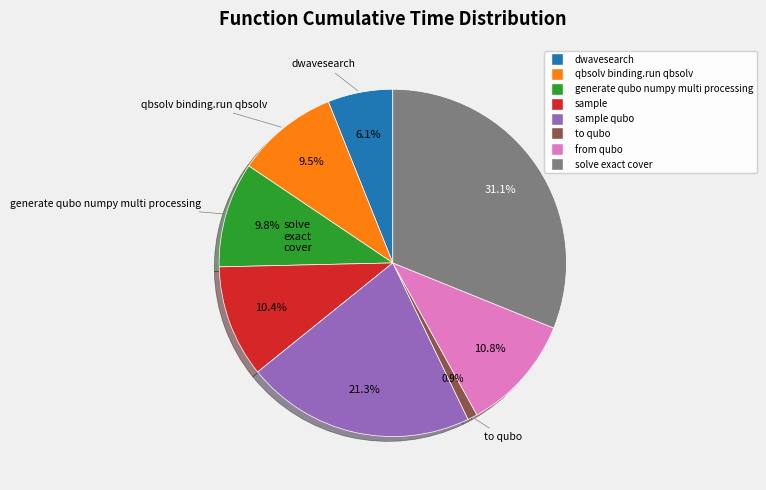

Is there a majority slice in this chart?

No